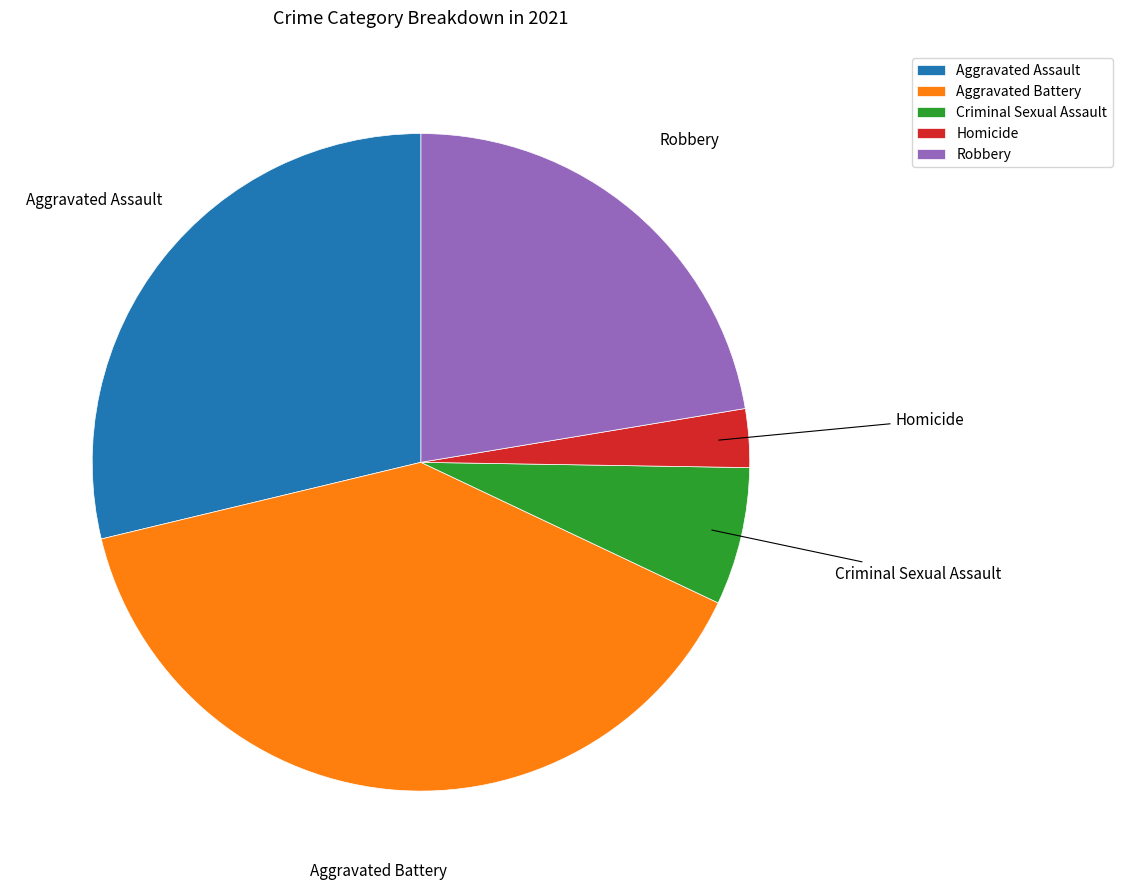

Rank the categories by value from lowest to highest.

Homicide, Criminal Sexual Assault, Robbery, Aggravated Assault, Aggravated Battery